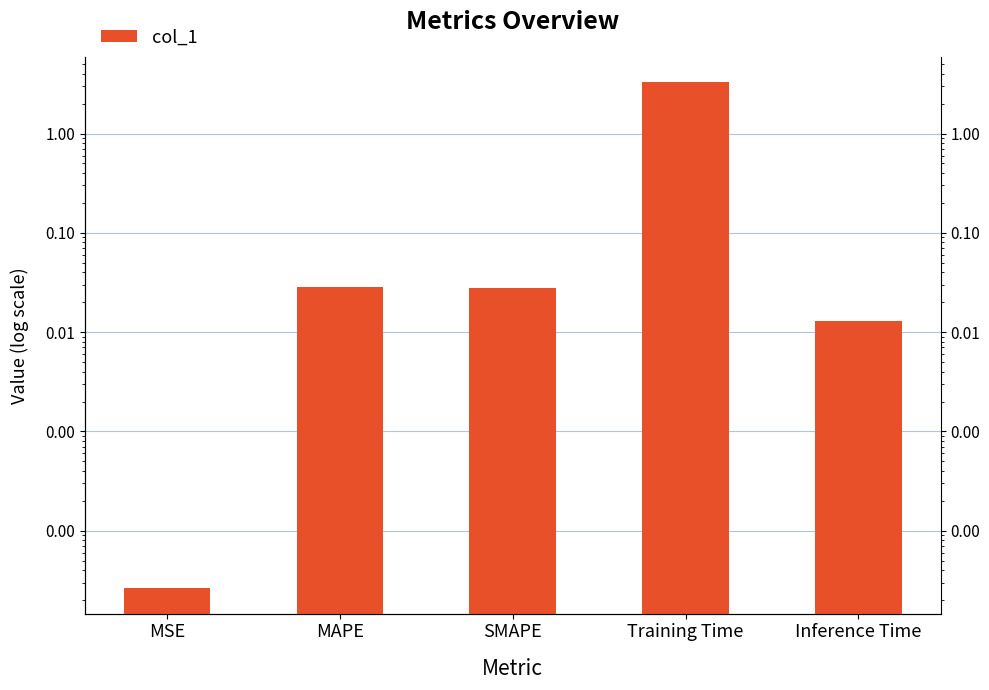

Reading right to left, extract all data points from this chart.

0.0	3.3	0.0	0.0	0.0